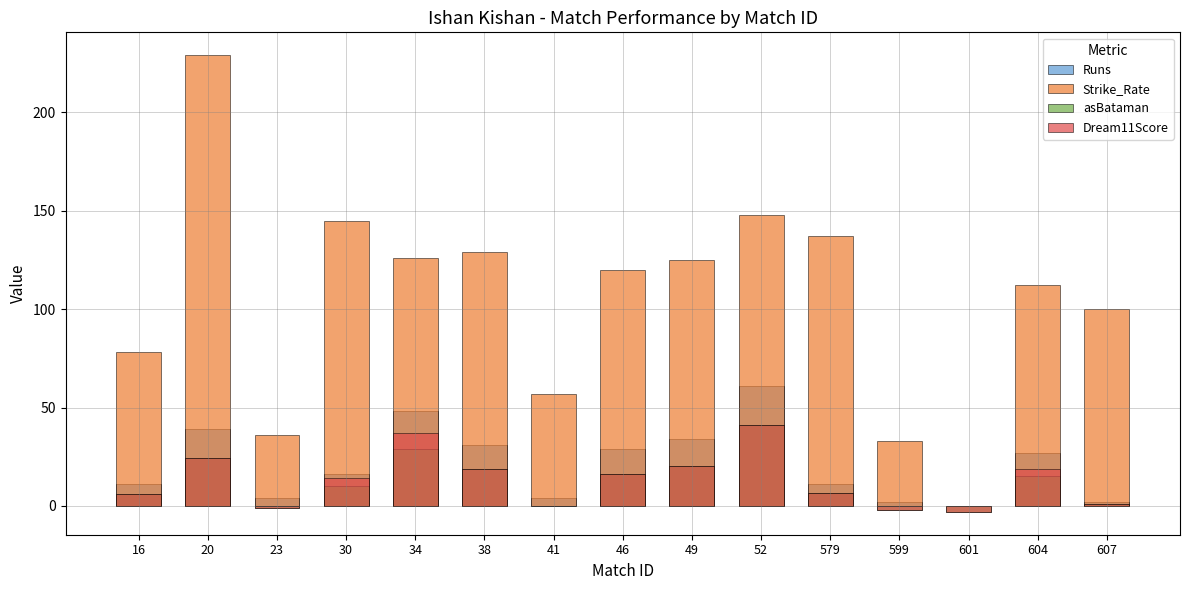

Reading right to left, extract all data points from this chart.

Runs: 2.0	27.0	0.0	2.0	11.0	61.0	34.0	29.0	4.0	31.0	48.0	16.0	4.0	39.0	11.0
Strike_Rate: 100.0	112.0	0.0	33.0	137.0	148.0	125.0	120.0	57.0	129.0	126.0	145.0	36.0	229.0	78.0
asBataman: 1.0	15.0	-3.0	-2.0	6.5	41.0	20.5	16.0	0.0	19.0	29.0	10.0	-1.0	24.5	6.0
Dream11Score: 1.0	19.0	-3.0	-2.0	6.5	41.0	20.5	16.0	0.0	19.0	37.0	14.0	-1.0	24.5	6.0